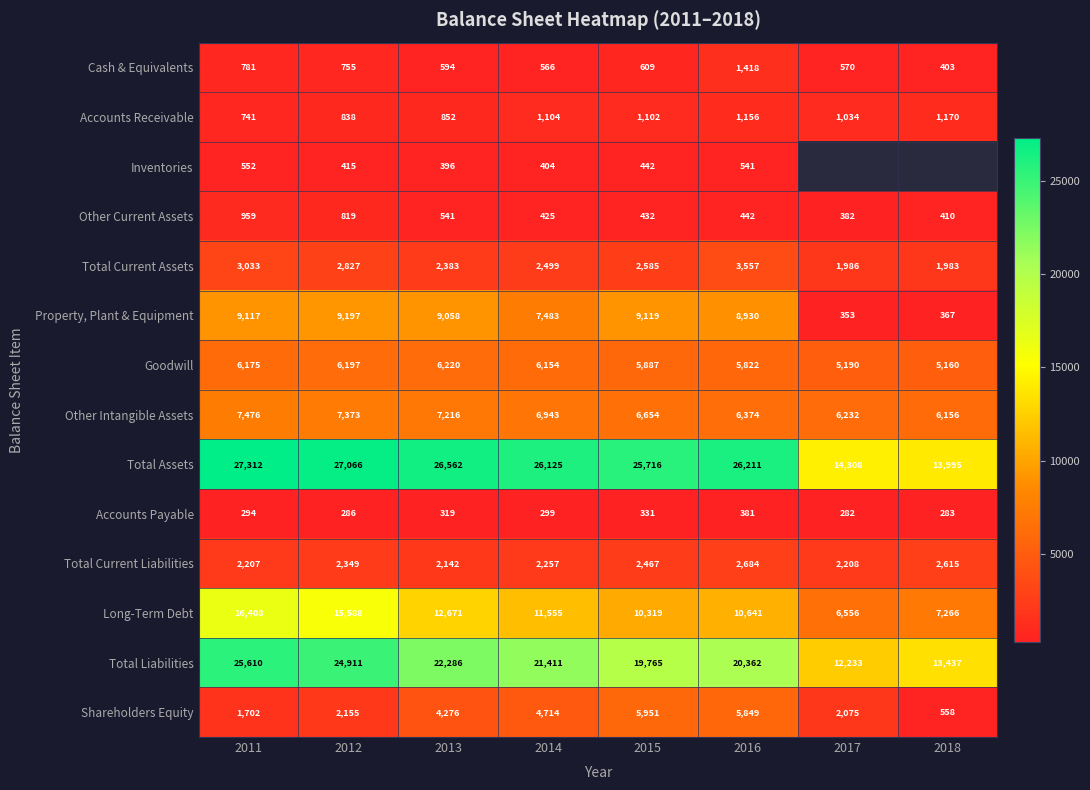

List the labels in order of Property, Plant & Equipment value, smallest first.

2017, 2018, 2014, 2016, 2013, 2011, 2015, 2012